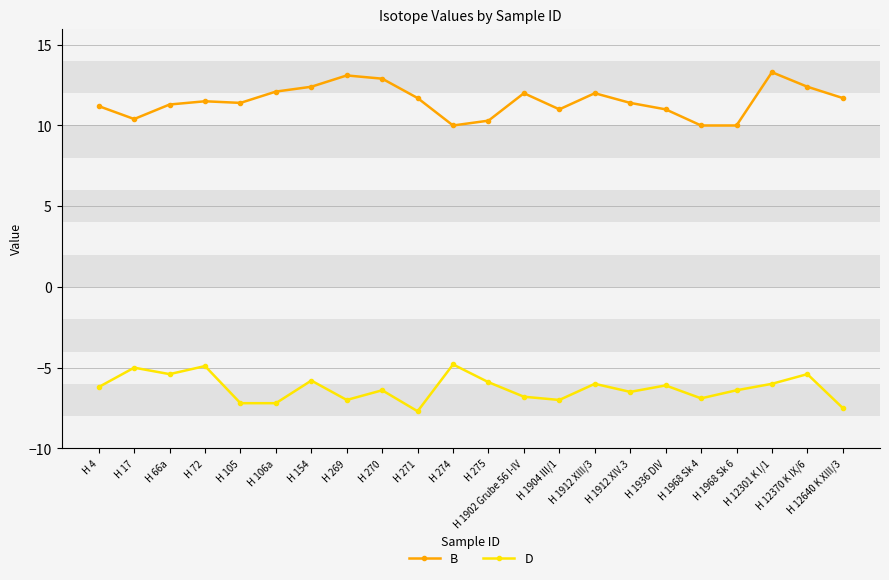

True or false: D and B cross at least once.

False